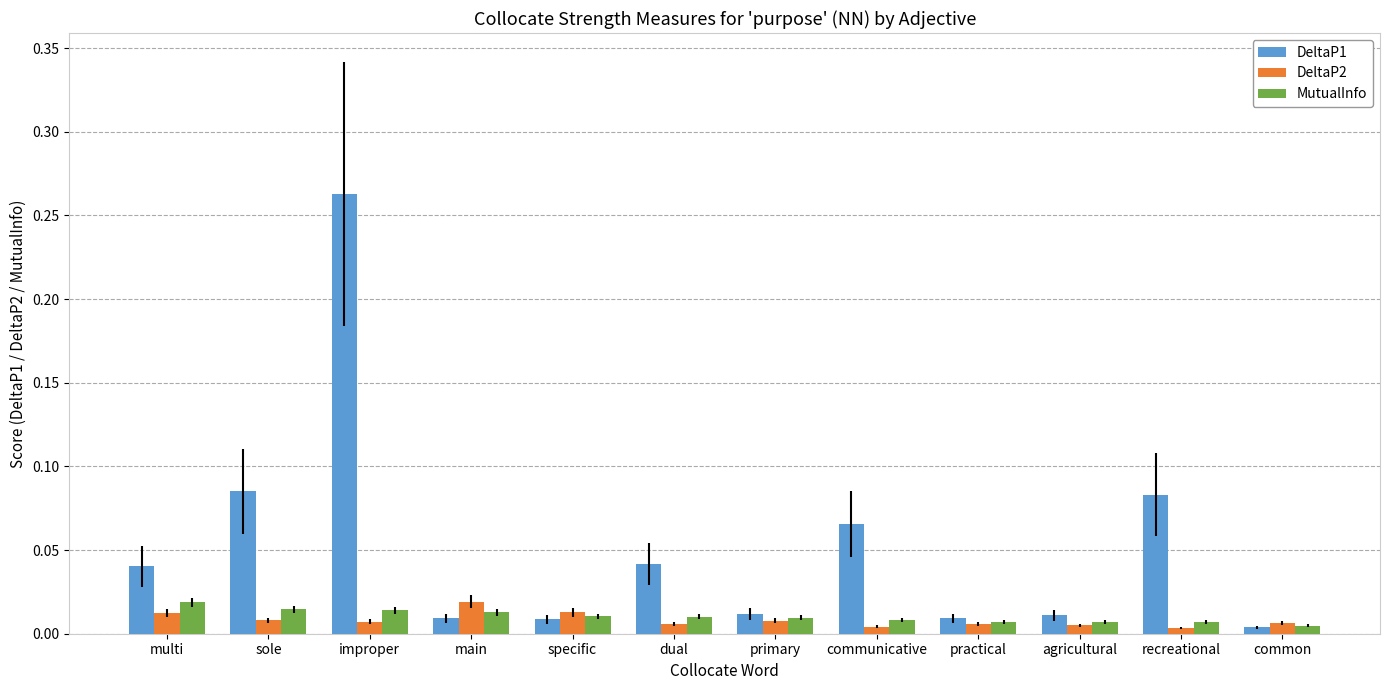

Rank the series at main from highest to lowest value.

DeltaP2, MutualInfo, DeltaP1